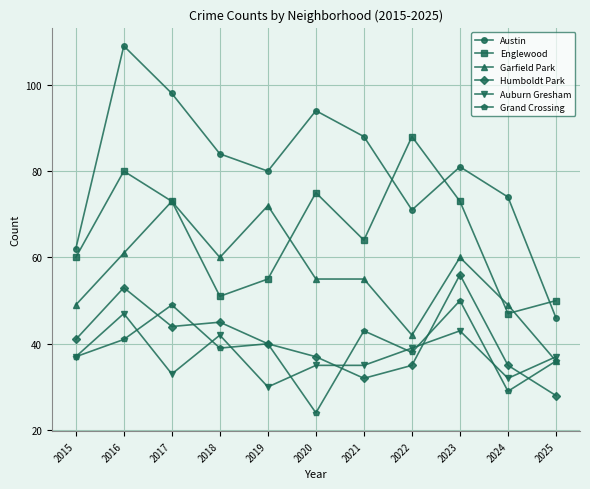

How many data points does each series have?

11